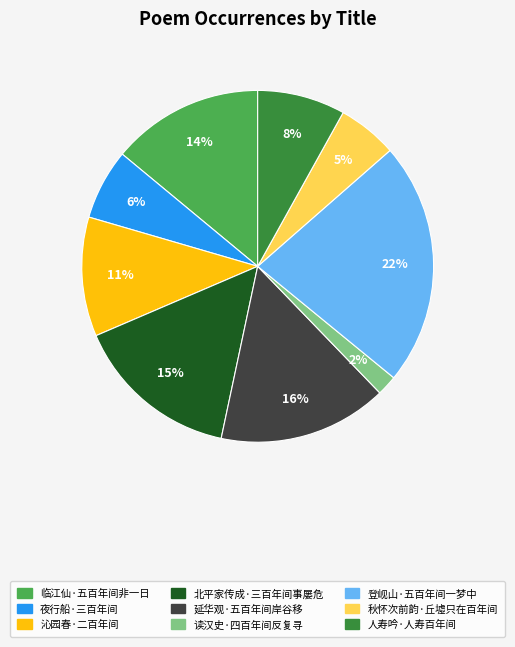

Is it true that 临江仙·五百年间非一日 is 14% of the pie?

True